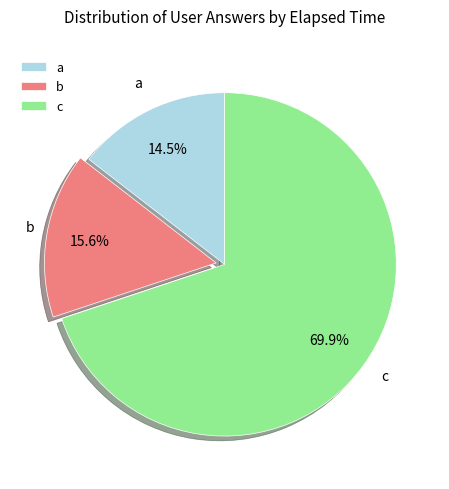

What percentage is the c slice, to the nearest percent?

70%